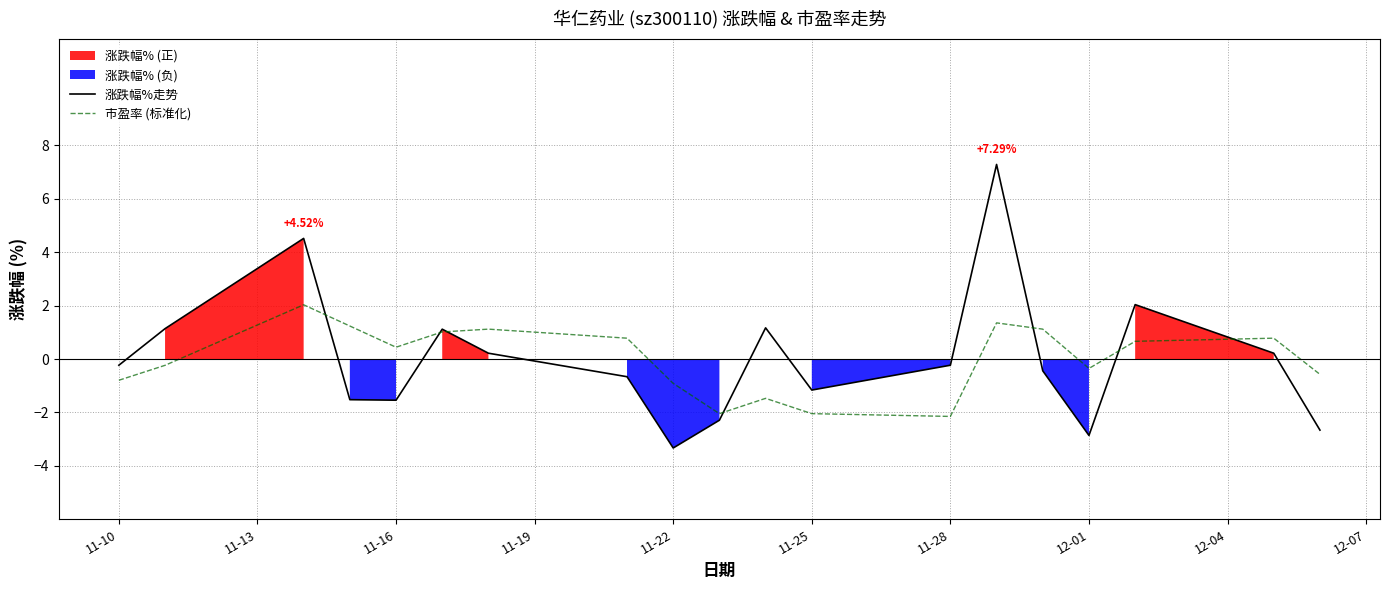

Rank the series by their average value, from lowest to highest.

市盈率 (标准化), 涨跌幅%走势